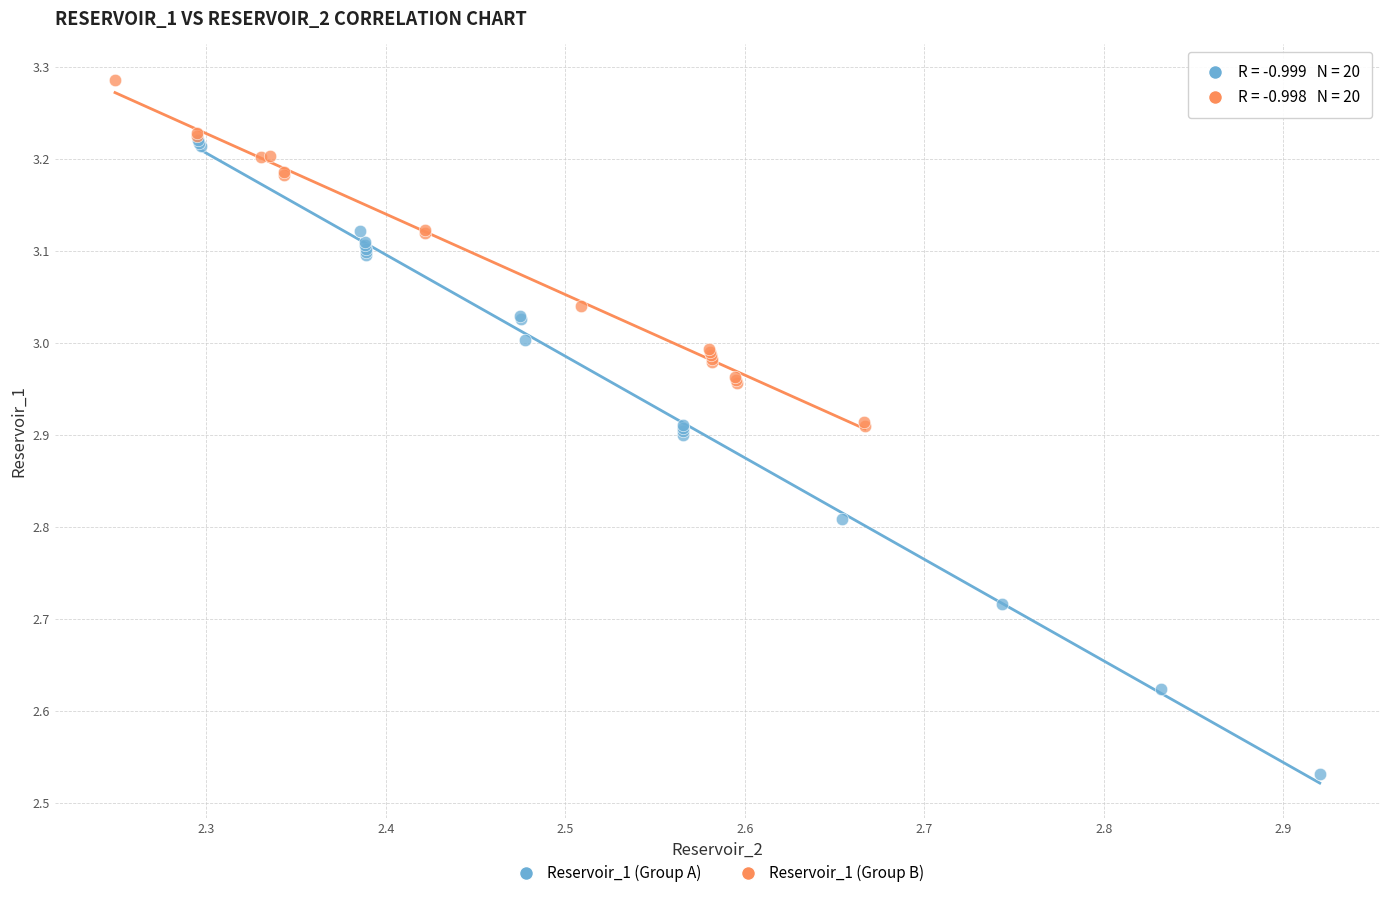

What are all the series names shown in the legend?

Reservoir_1 (Group A), Reservoir_1 (Group B)